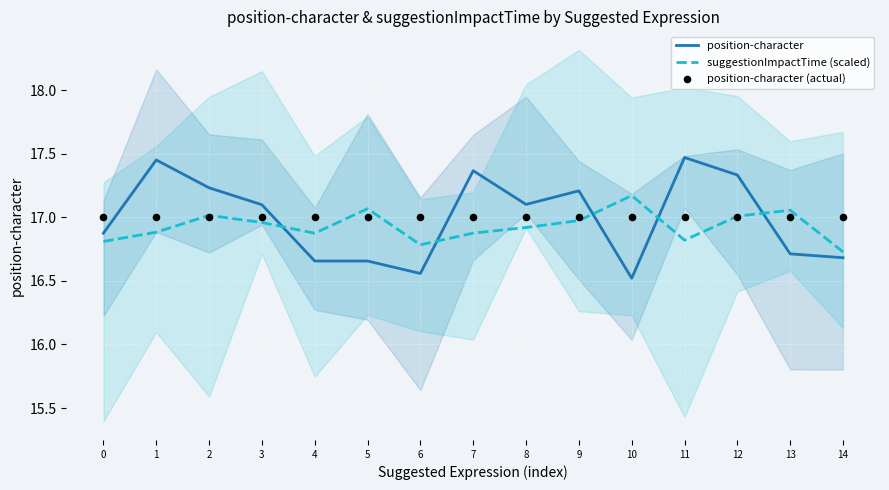

Which series contains the highest Y value?

position-character